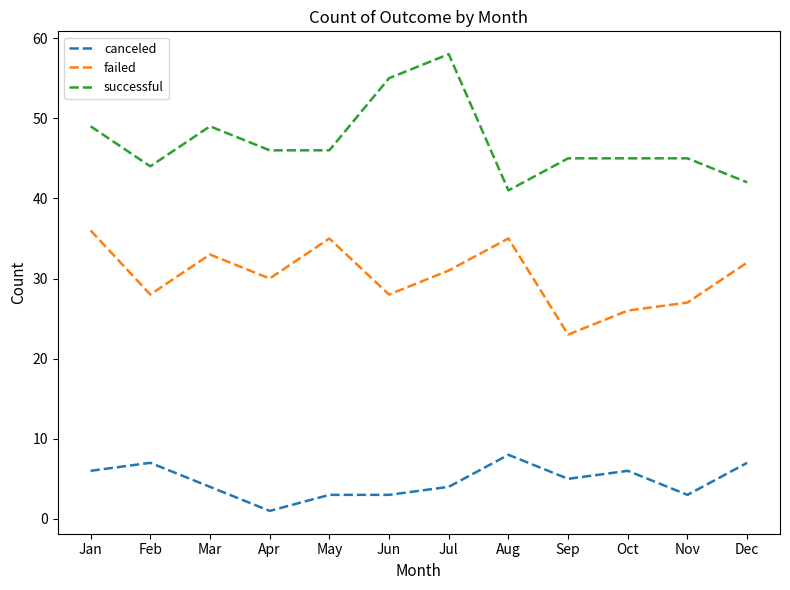

True or false: failed and canceled cross at least once.

False